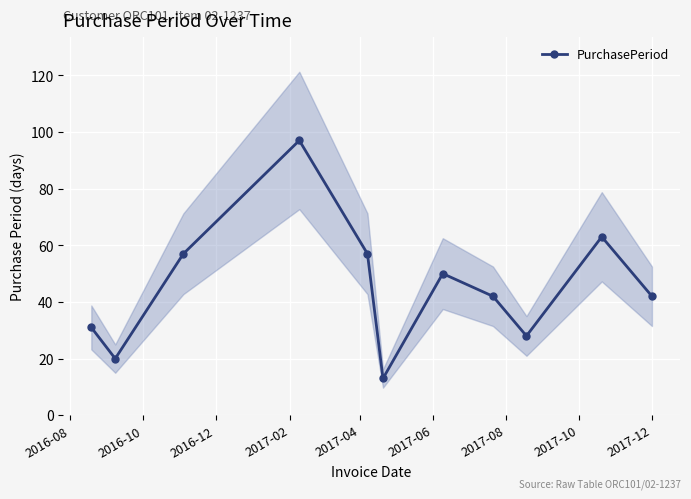

In PurchasePeriod, how many points are higher than both neighbors (excluding endpoints)?

3